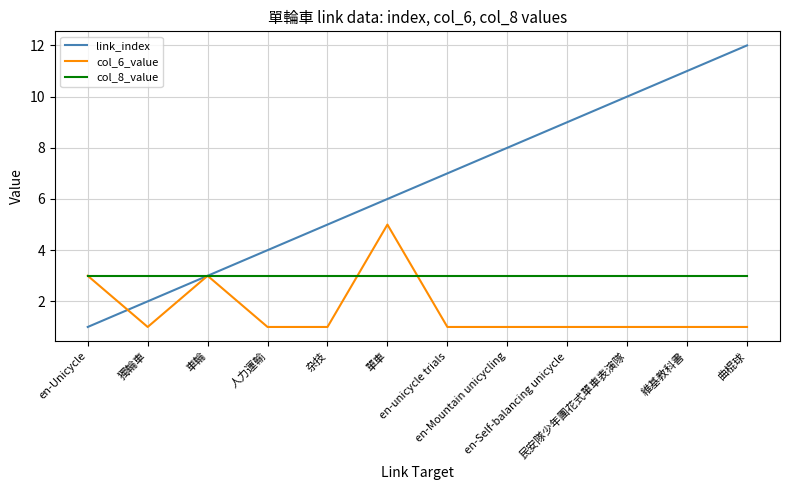

Which series has the largest total across all categories?

link_index